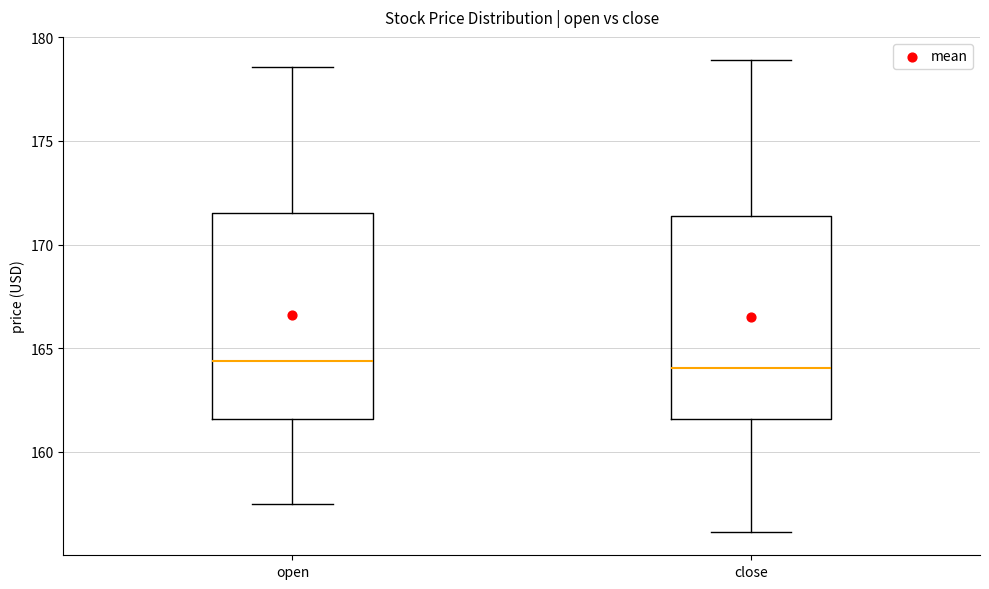

Where does the lower whisker of the box for close end on the y-axis? The values are not printed on the chart, so give them approximately, as read against the axis.

156.0